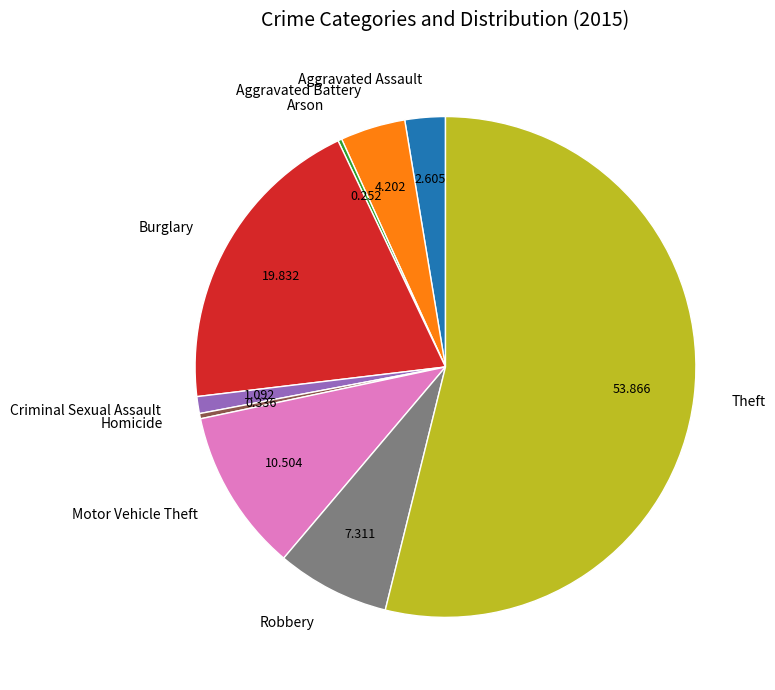

Which category has the biggest portion of the pie?

Theft